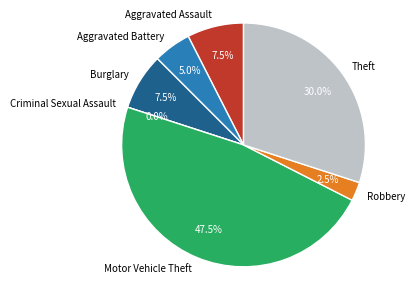

What is the total percentage of Theft and Burglary?

37.5%